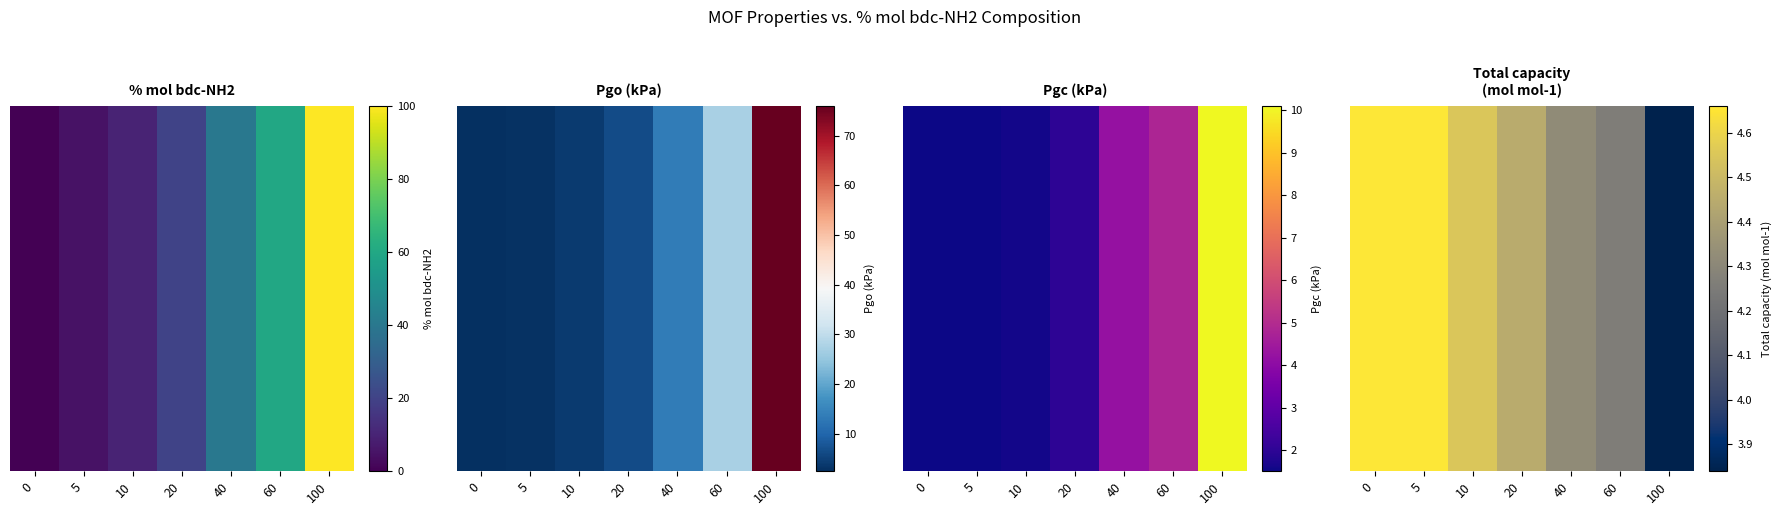

Where is the data nearest to the value 4?

100